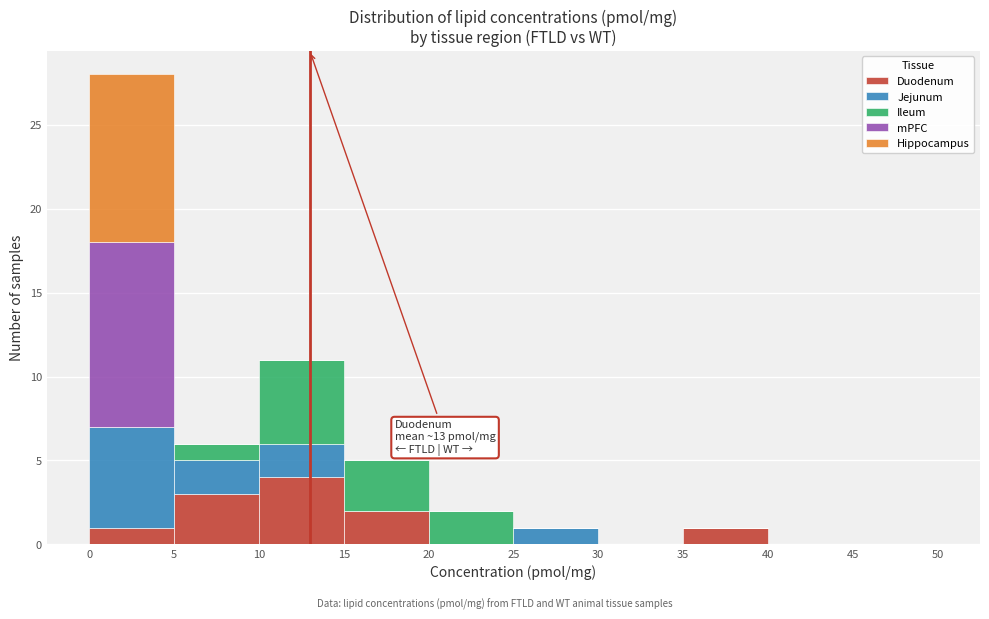

Which range on the x-axis has the tallest stacked bar (by total height)?

0 to 5